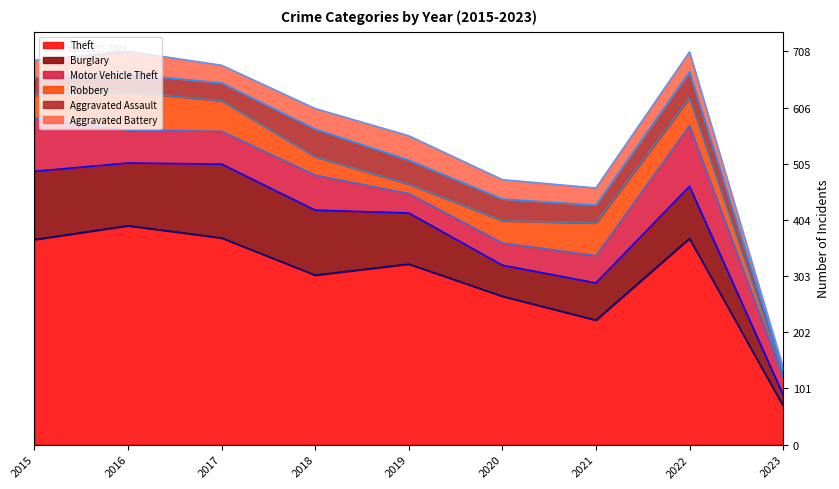

What are all the series names shown in the legend?

Theft, Burglary, Motor Vehicle Theft, Robbery, Aggravated Assault, Aggravated Battery